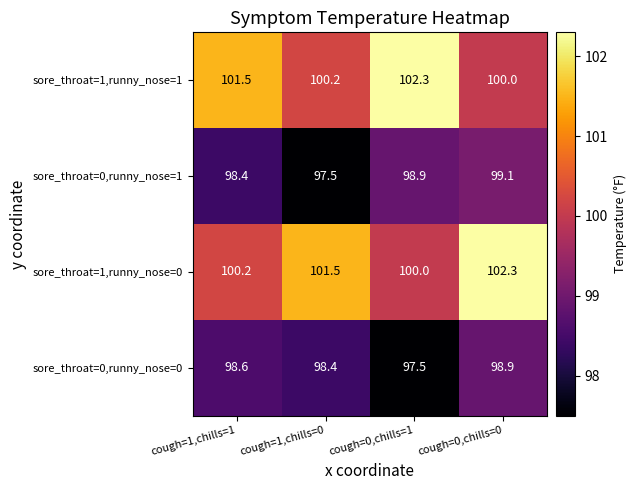

What is the lowest value of the sore_throat=1,runny_nose=1 series?

100.0